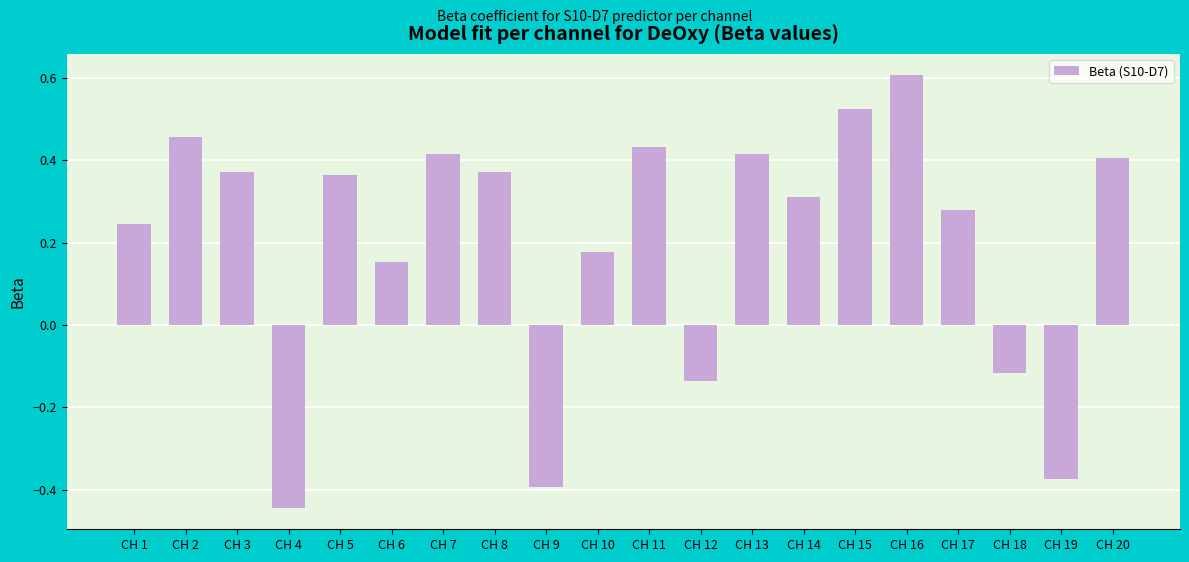

Between CH 4 and CH 16, which is larger?

CH 16